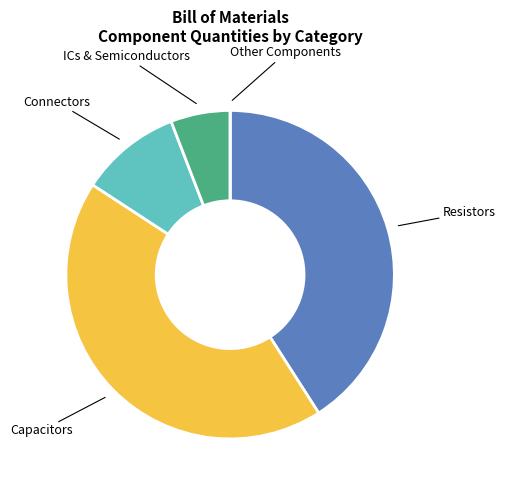

Between ICs & Semiconductors and Resistors, which is larger?

Resistors